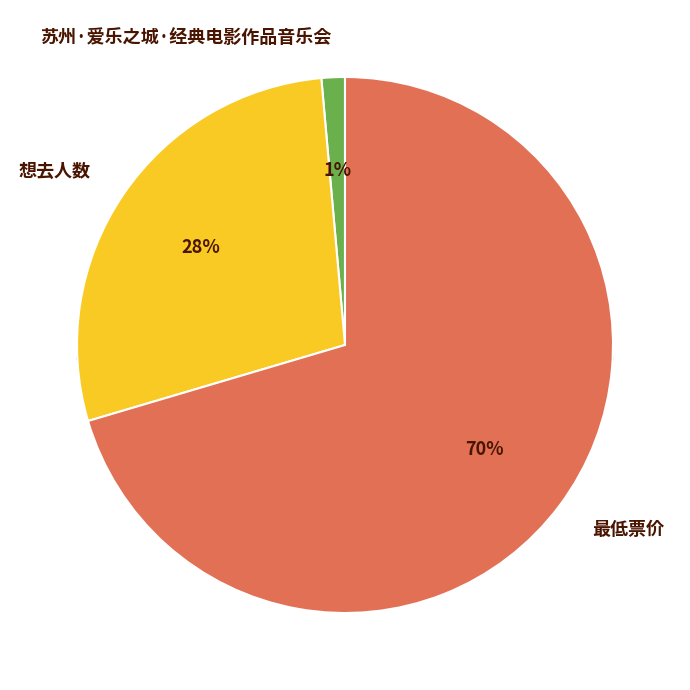

Is 最低票价 the majority of the pie?

Yes